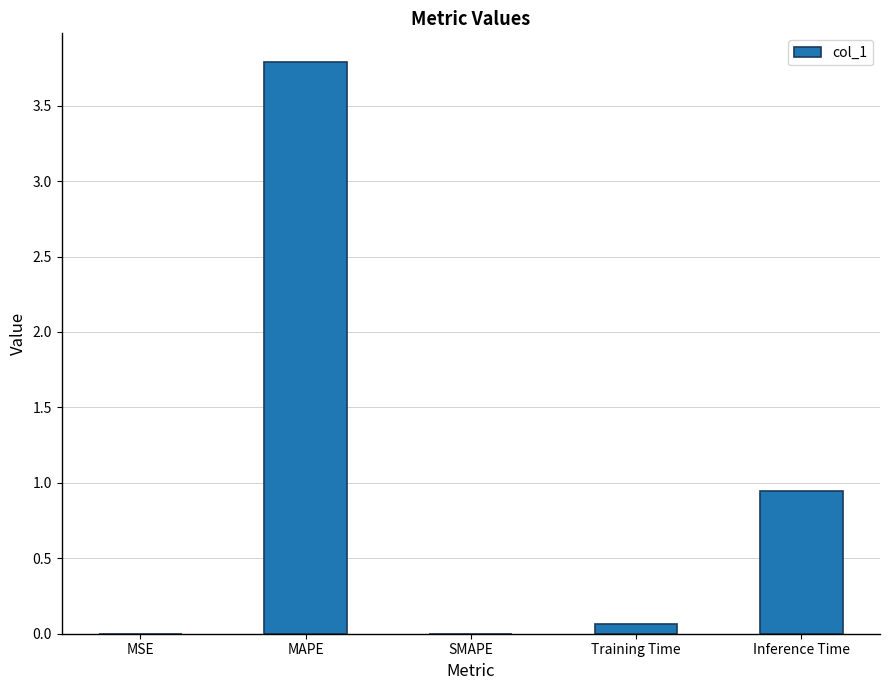

What is the change in value from MAPE to Inference Time?

-2.8